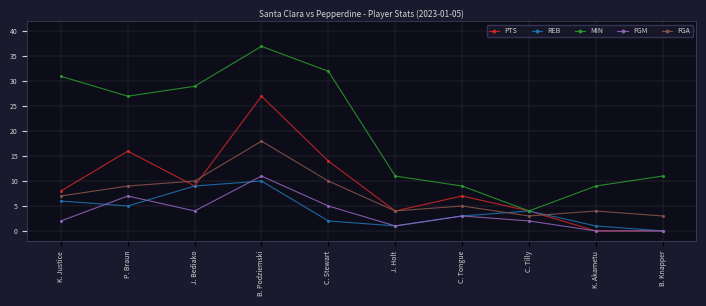

What is the greatest value displayed?

37